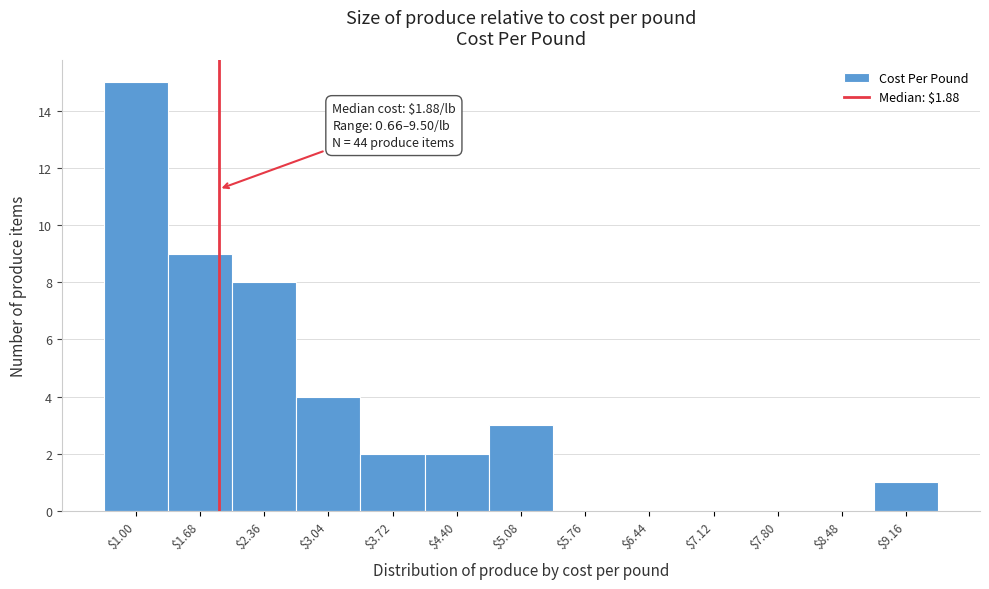

Which range on the x-axis has the tallest bar?

0.66 to 1.34